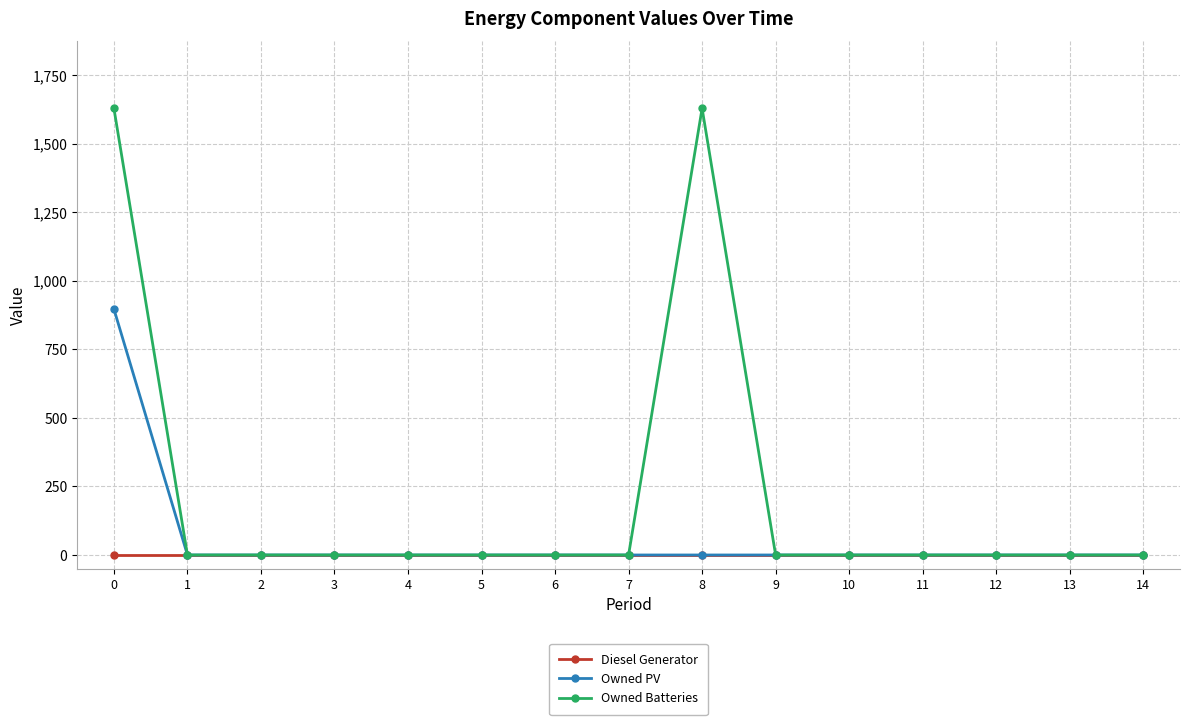

Rank the series by their average value, from lowest to highest.

Diesel Generator, Owned PV, Owned Batteries